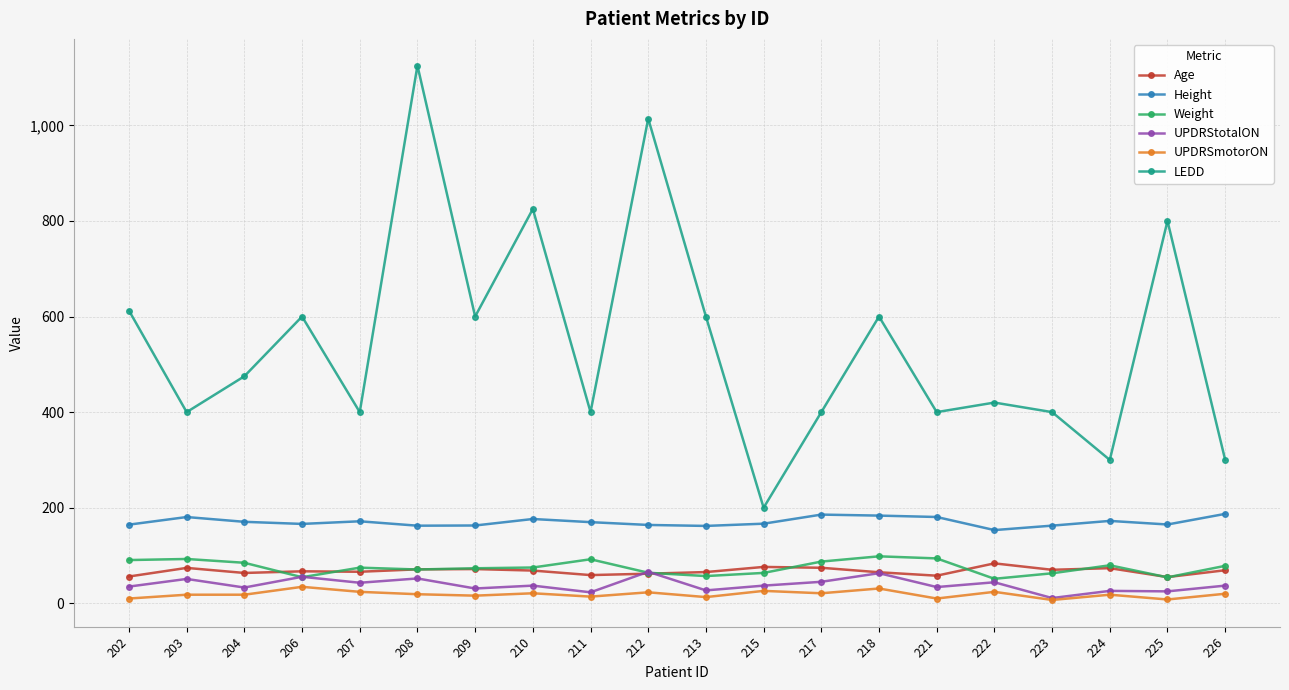

What is the sum of the UPDRSmotorON values at 217 and 202?

31.0